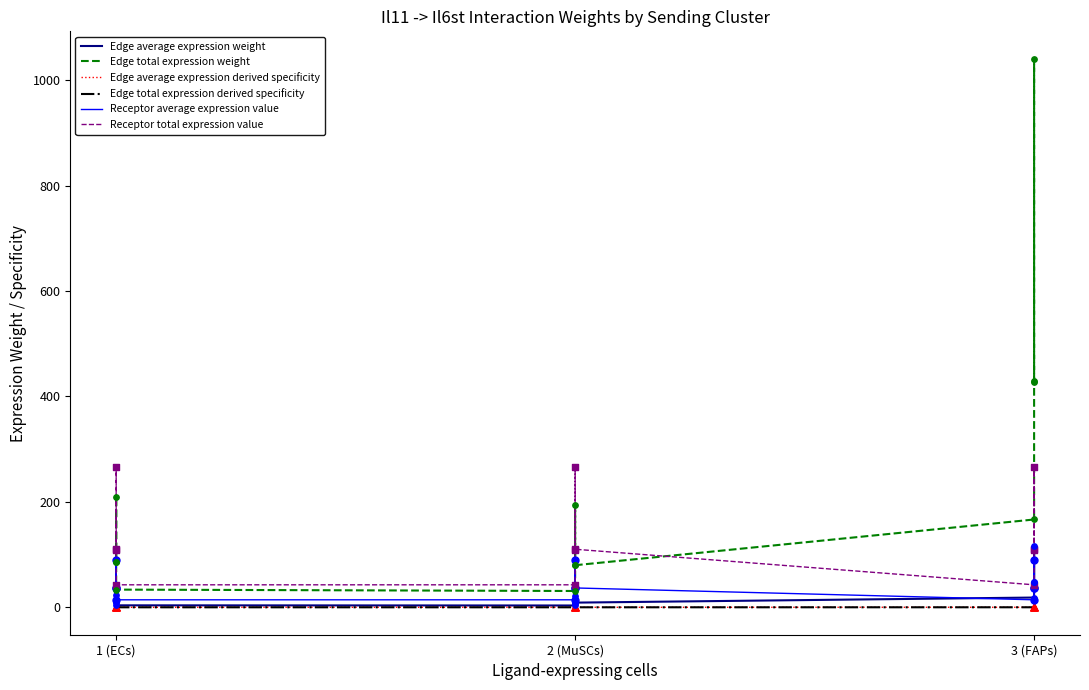

At how many categories does at least one series exceed 1004?

1